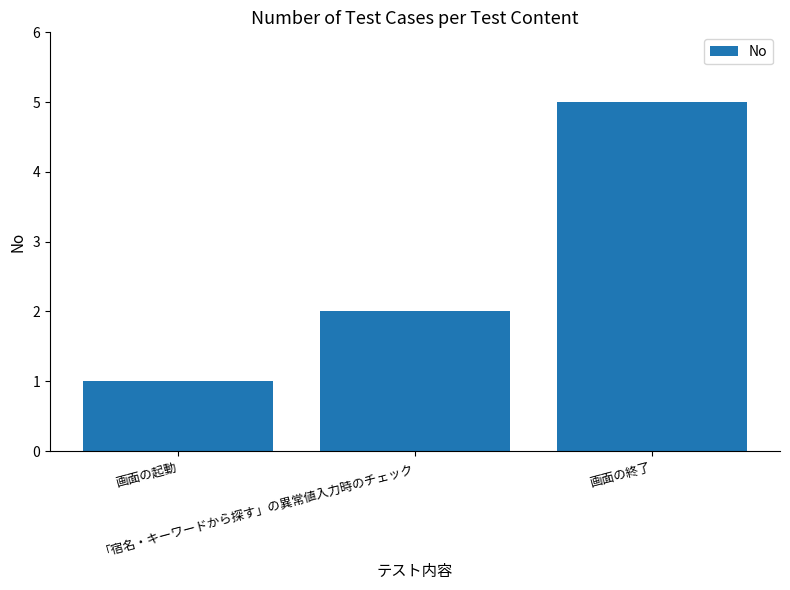

Does the chart contain any negative values?

No